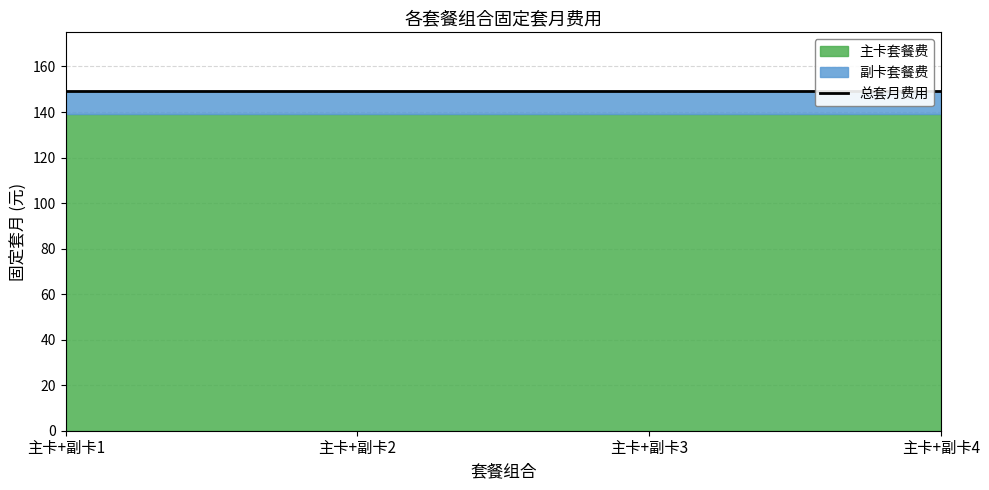

Which series has the widest spread of values?

主卡套餐费